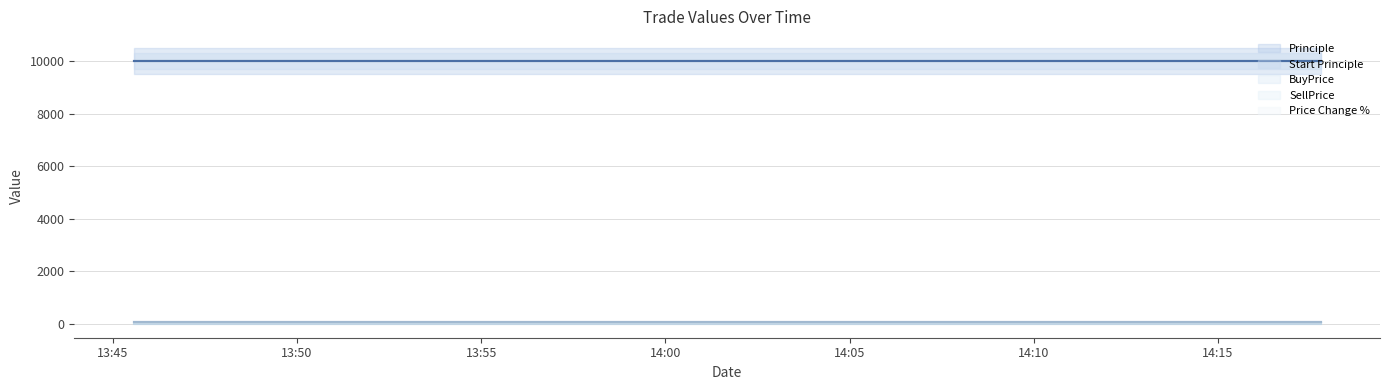

Is the value of SellPrice at 2016-08-24 14:05:06 greater than the value of Principle at 2016-08-24 14:17:47?

No